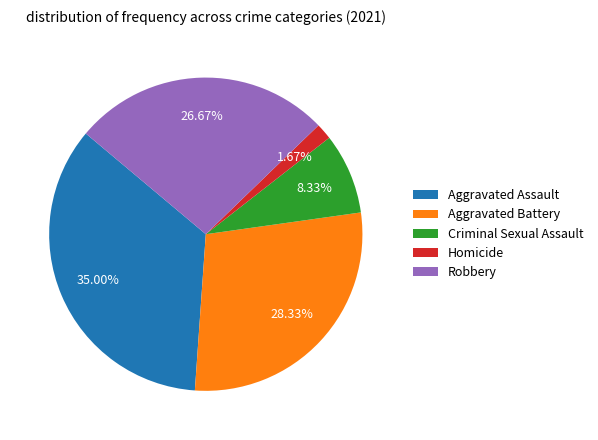

The Aggravated Assault slice represents 35% of the pie. True or false?

True